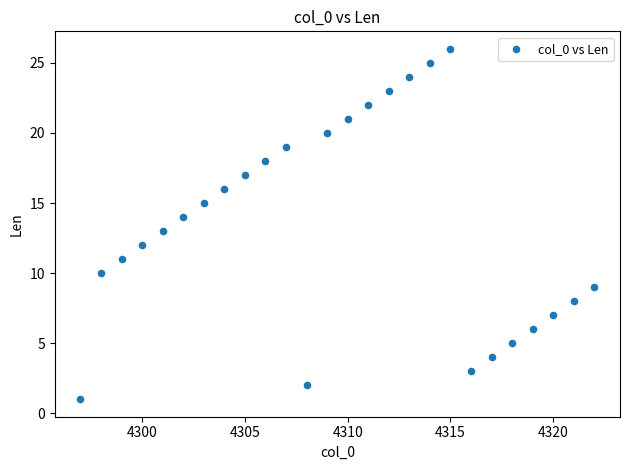

What is the range of X values (max minus min)?

25